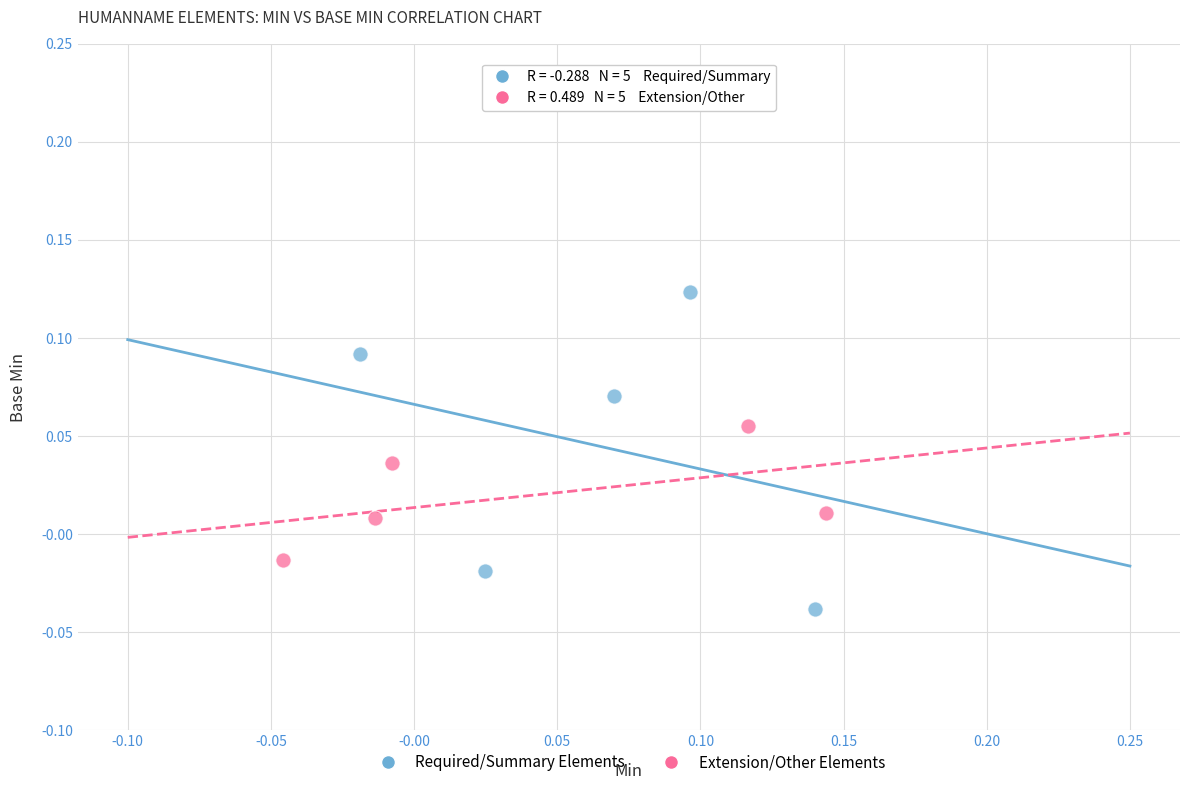

What are all the series names shown in the legend?

Required/Summary Elements, Extension/Other Elements